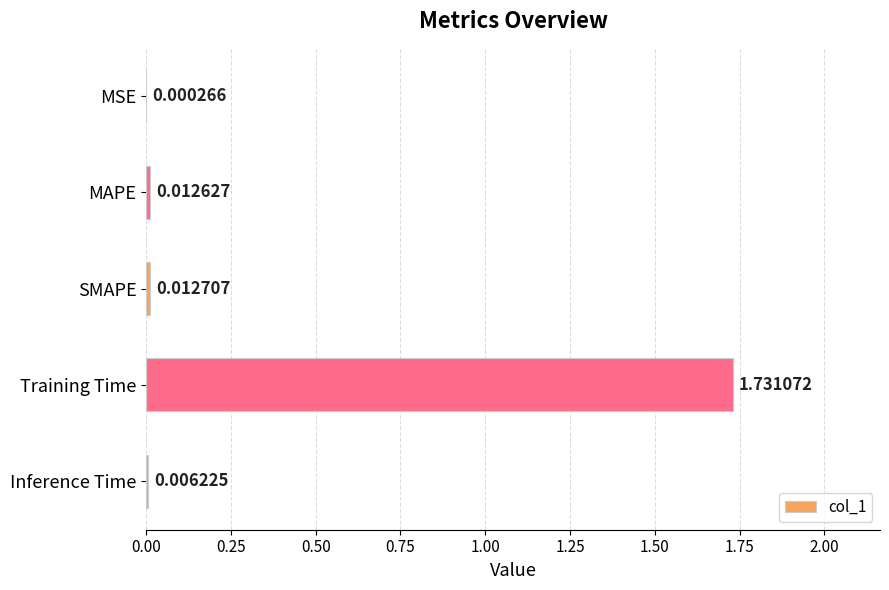

Where is the data nearest to the value 0?

MSE